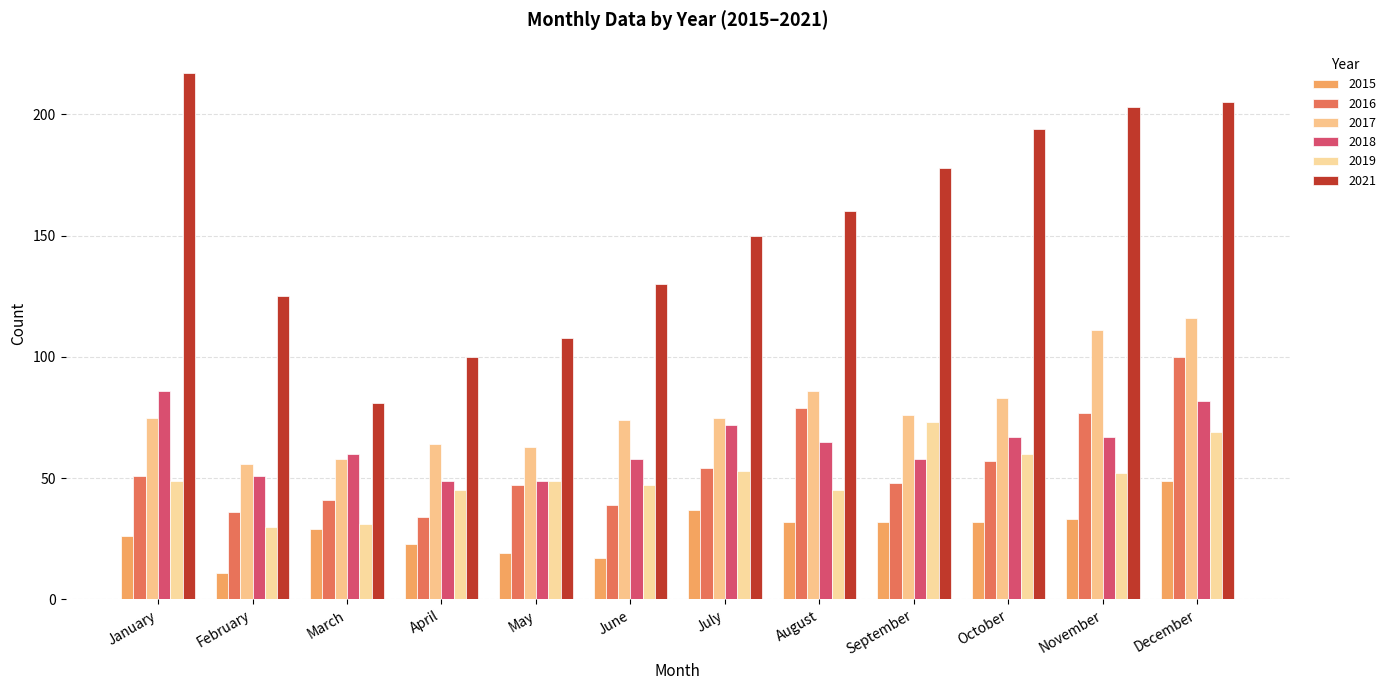

What is the spread (max minus min) of values at October?

162